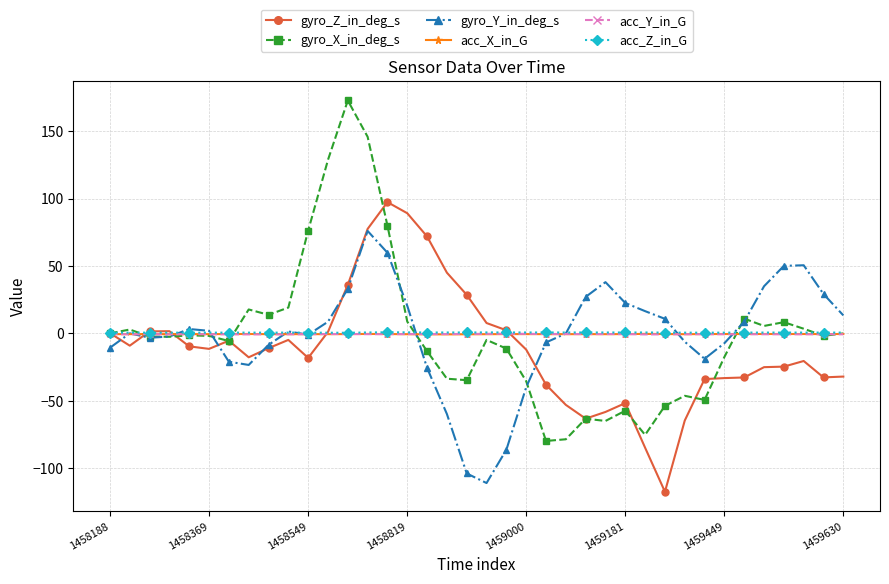

True or false: acc_Y_in_G has more than 0 interior local peaks.

True